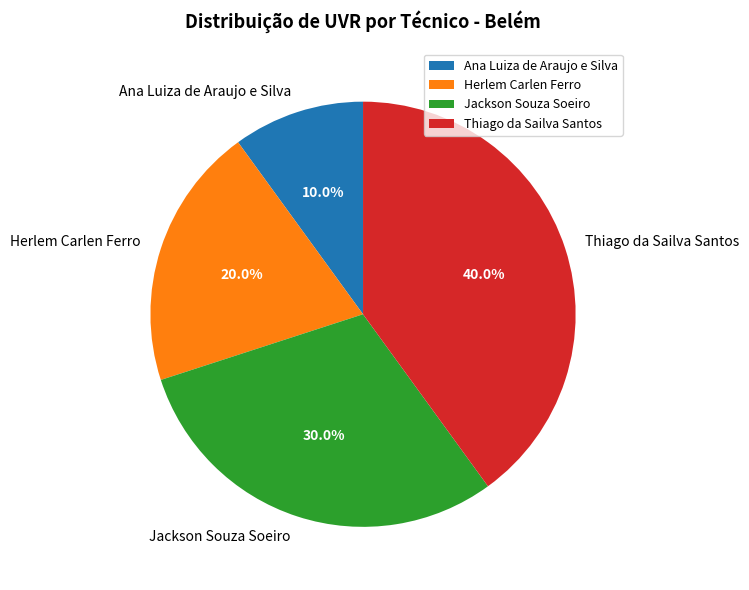

The Jackson Souza Soeiro slice represents 43% of the pie. True or false?

False